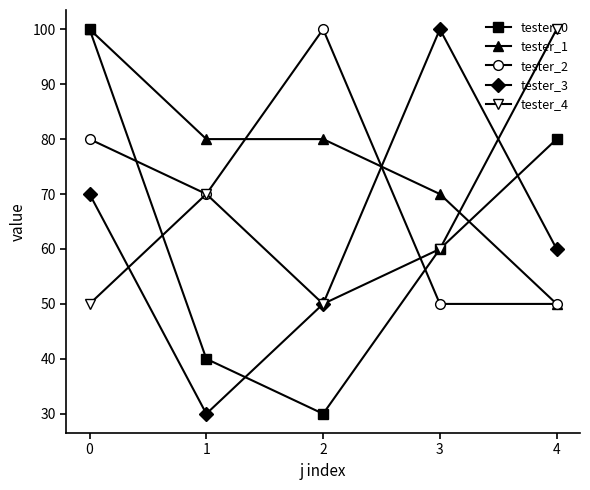

What are all the series names shown in the legend?

tester_0, tester_1, tester_2, tester_3, tester_4